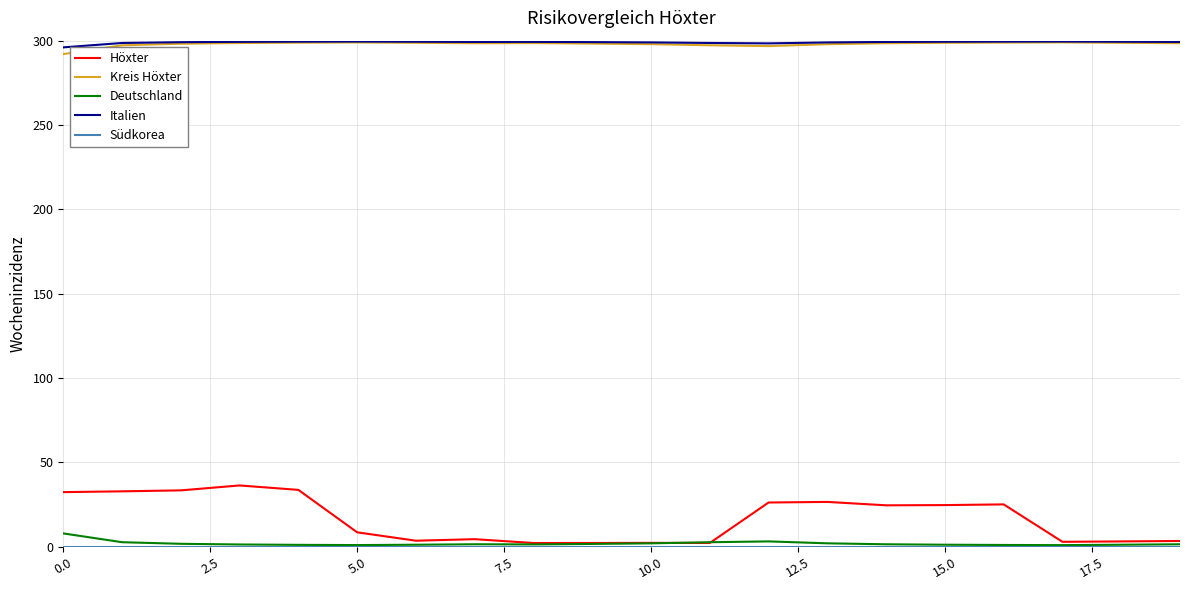

What is the minimum value for Kreis Höxter?

292.0